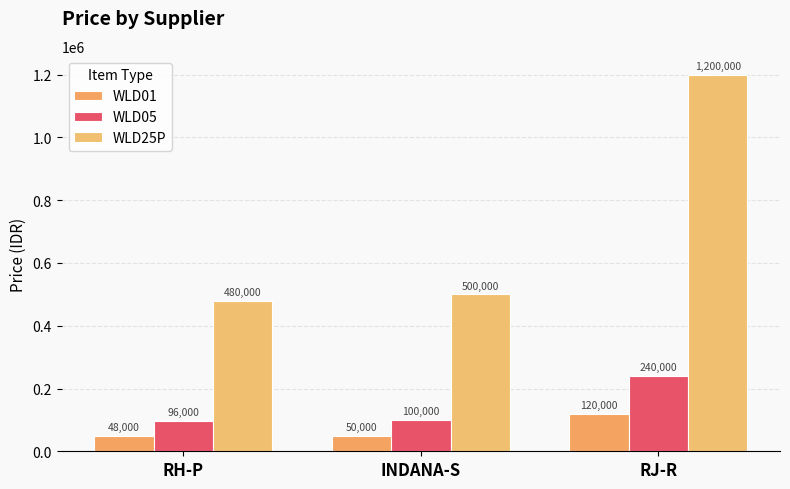

True or false: WLD25P has a value of 500000 at INDANA-S.

True